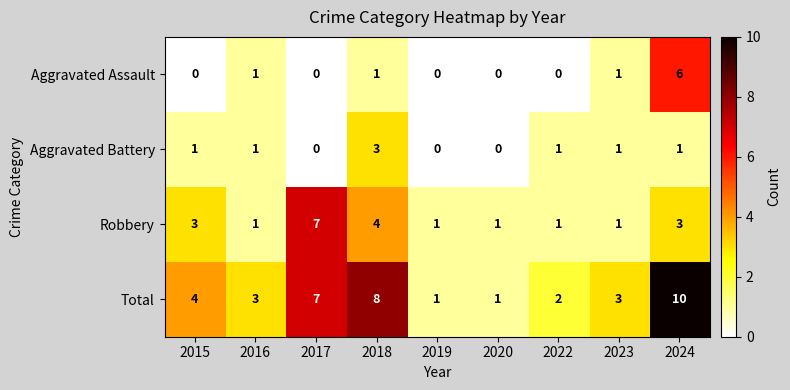

Which series has the largest range (max minus min)?

Total